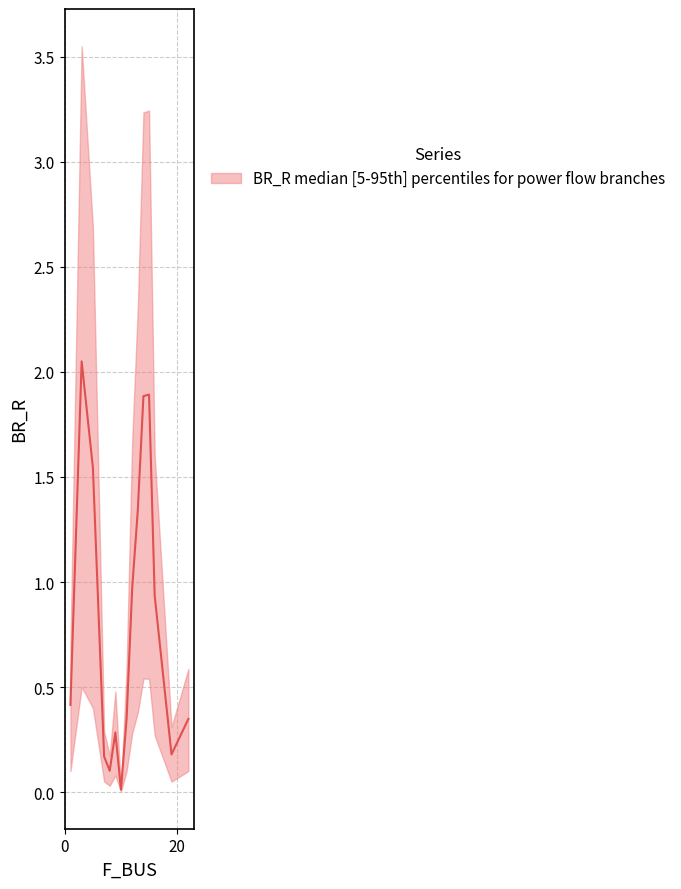

What is the value of the BR_R_lower point at the 11th from the left?

0.5